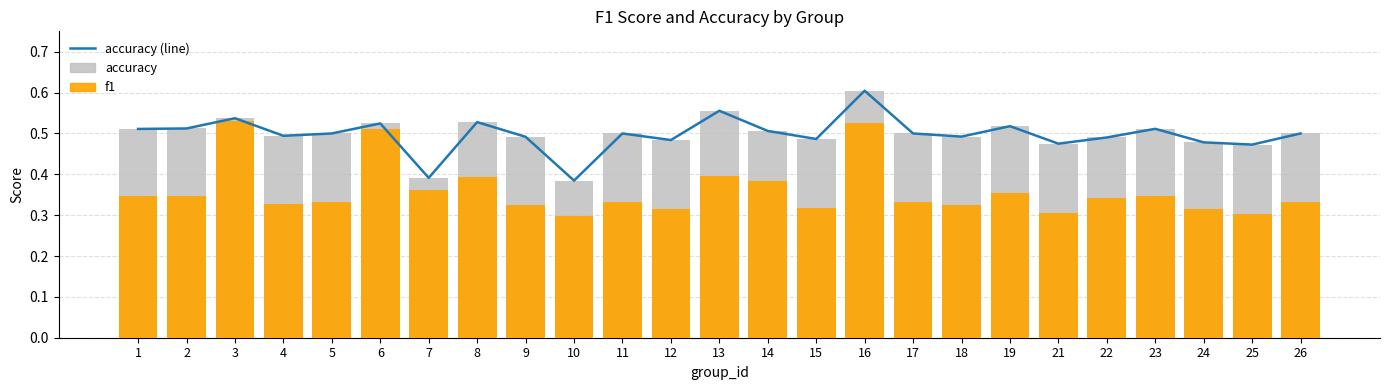

What is the highest value of the accuracy series?

0.6